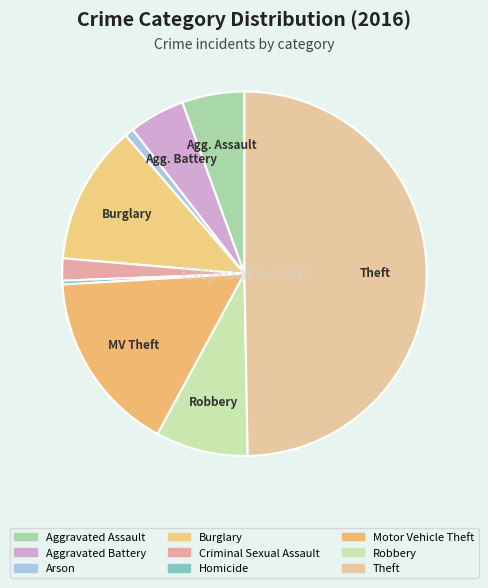

How many segments does this pie chart have?

9